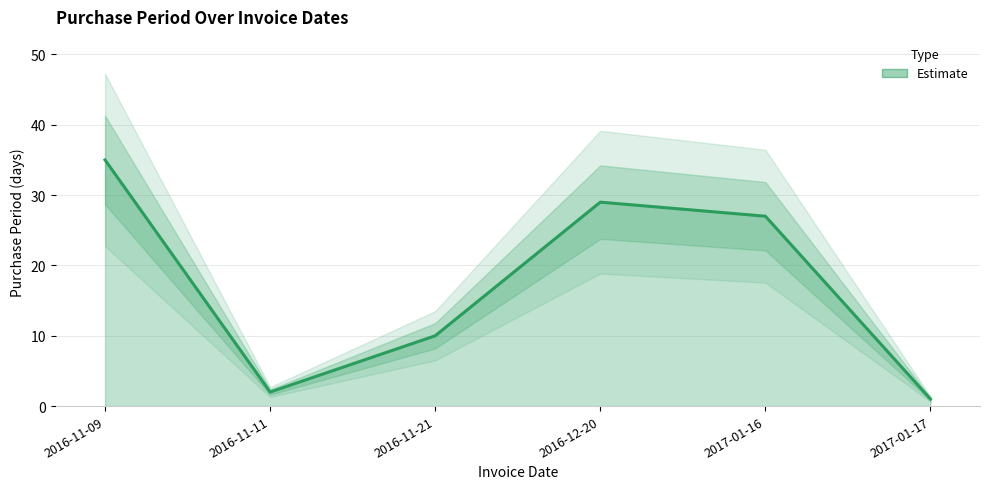

At which category does the data reach its first local valley?

2016-11-11